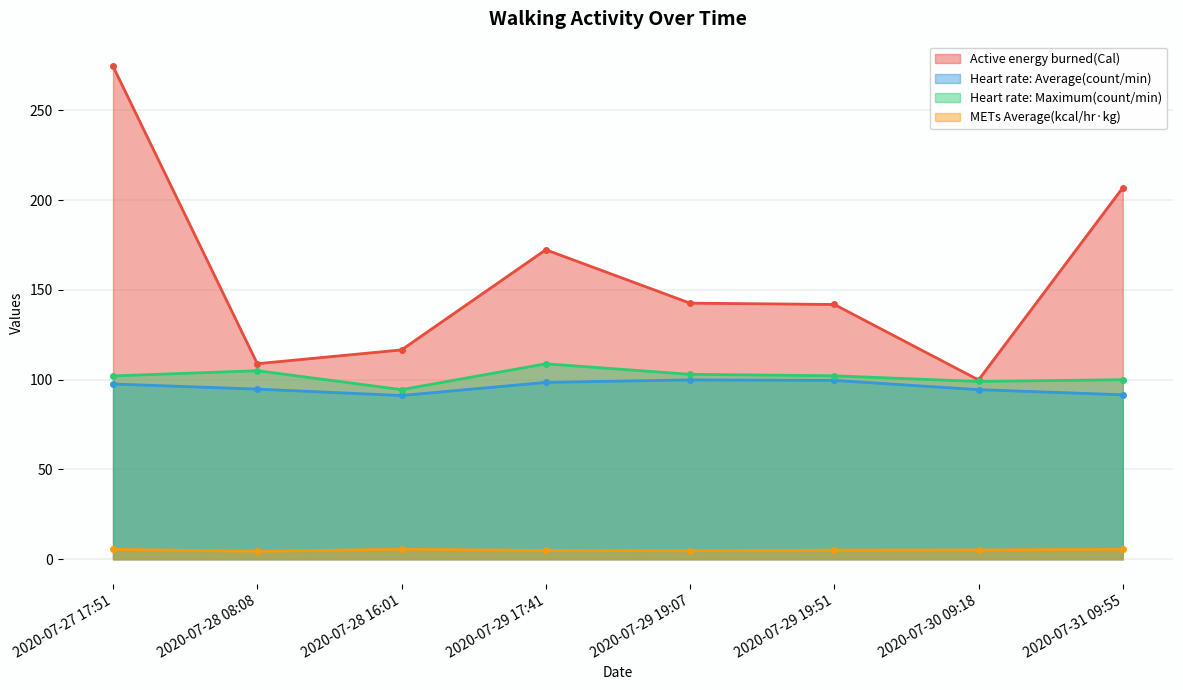

Where is the first local minimum for Active energy burned(Cal)?

2020-07-28 08:08